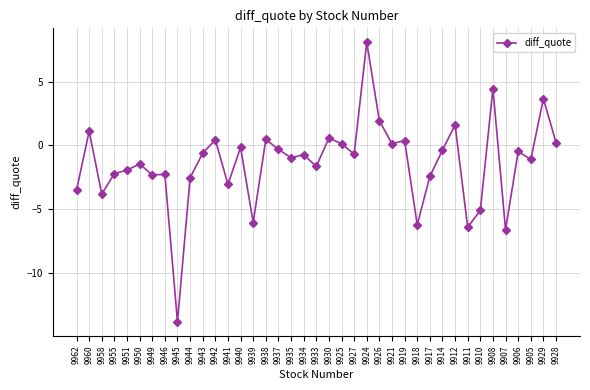

The chart shows a value of -3.7 at 9944. True or false?

False